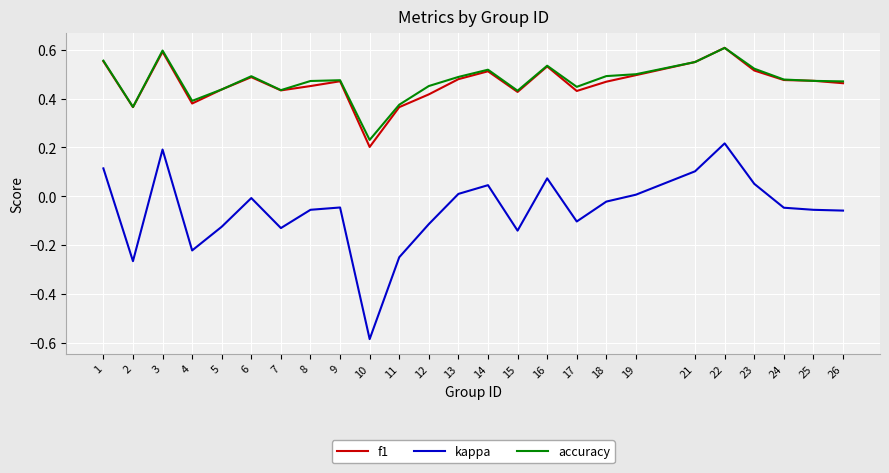

True or false: accuracy and kappa cross at least once.

False